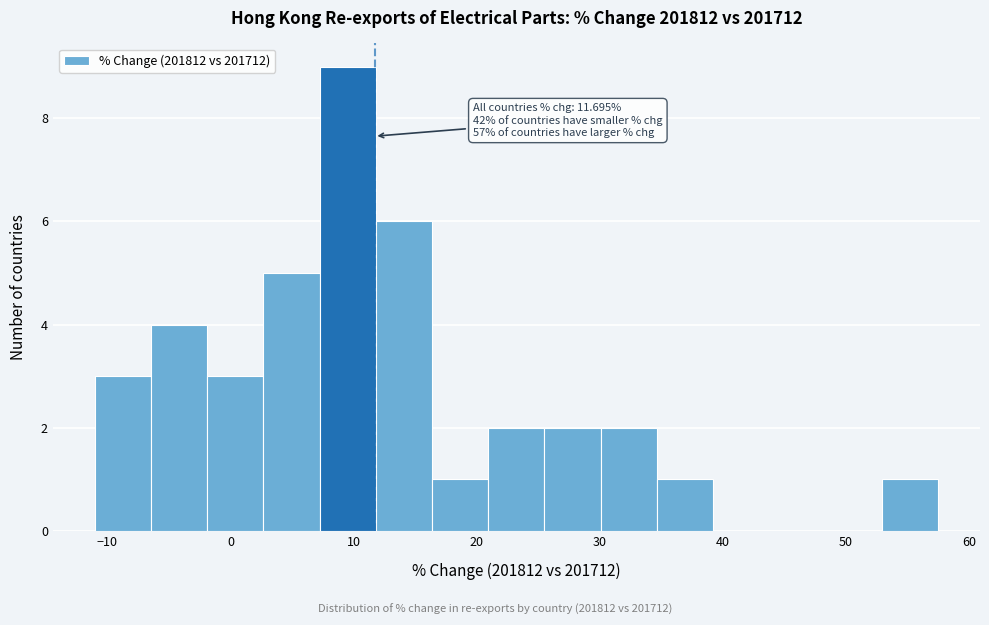

Which range on the x-axis has the tallest bar?

7 to 12